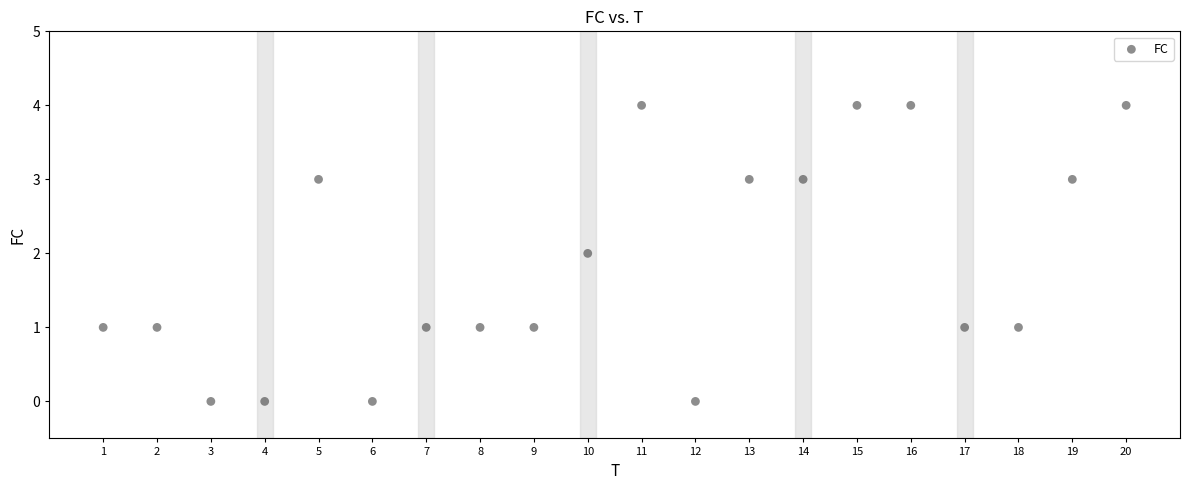

What is the range of X values (max minus min)?

19